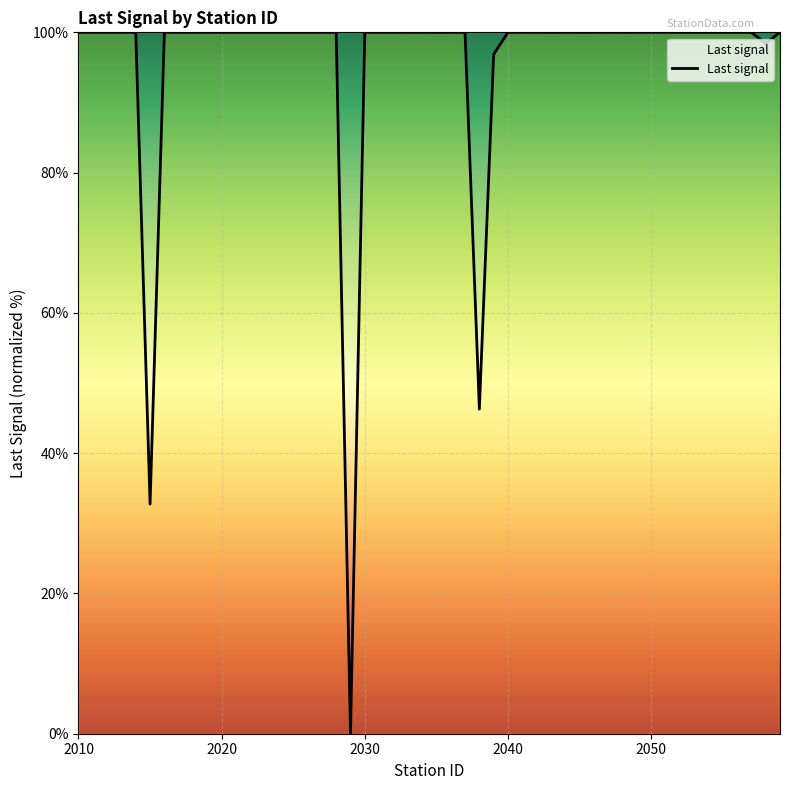

Count the number of data series in this chart.

1